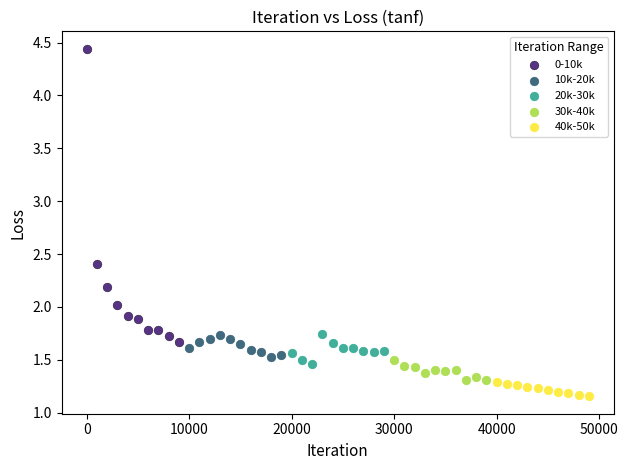

Which series has the widest spread of Y values?

0-10k